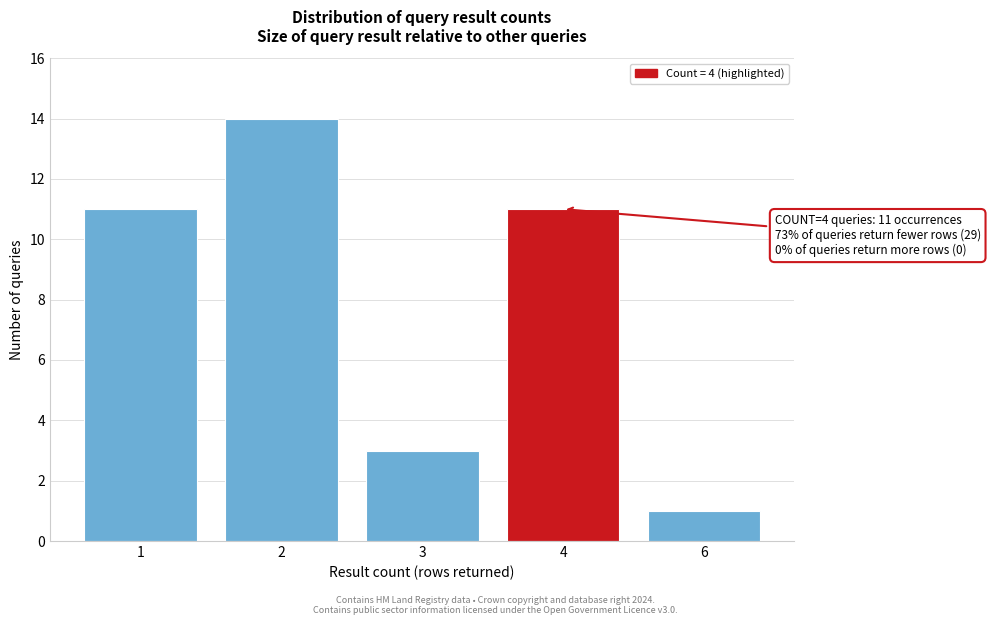

Reading left to right, what are all the values shown in this chart?

11	14	3	11	1